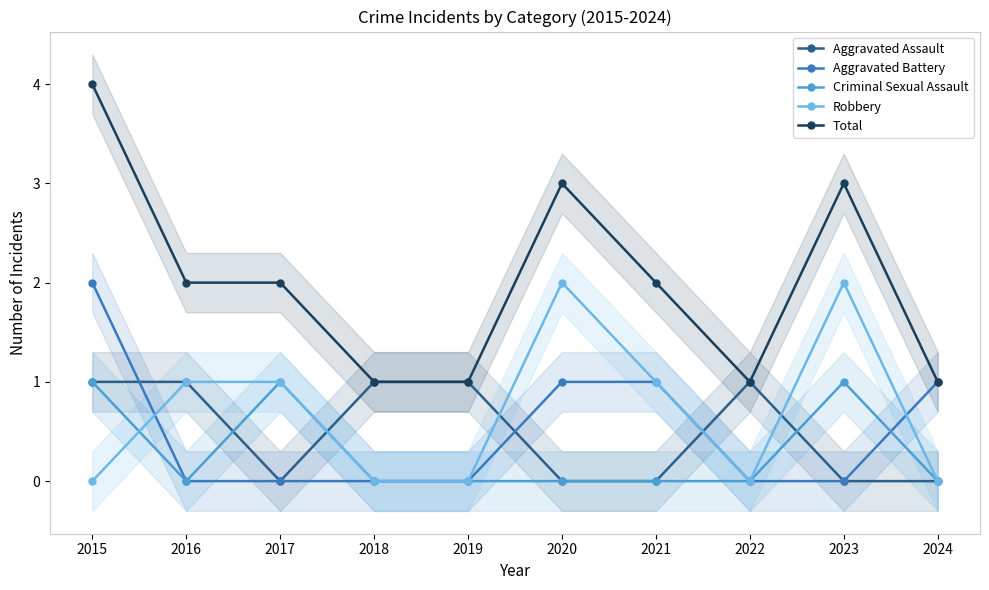

List the labels in order of Criminal Sexual Assault value, smallest first.

2016, 2018, 2019, 2020, 2021, 2022, 2024, 2015, 2017, 2023